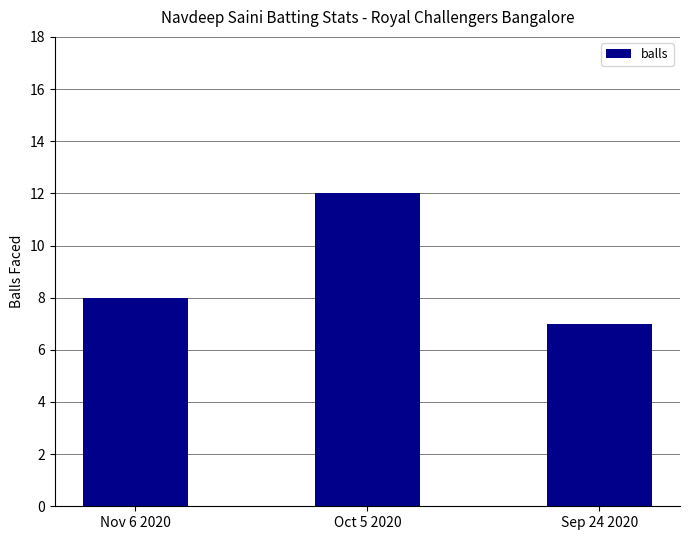

What is the average value?

9